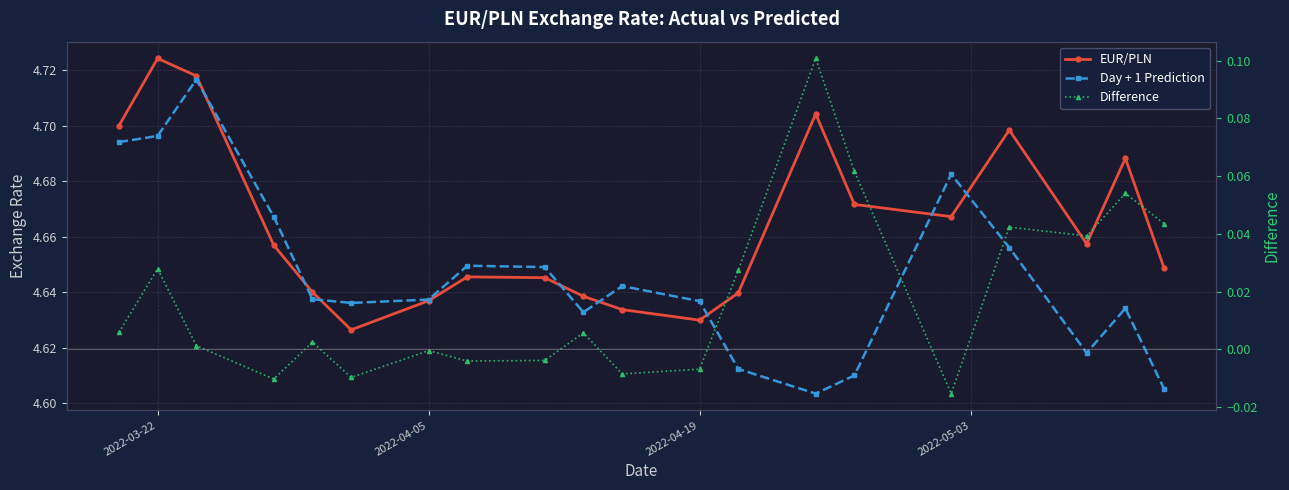

True or false: Difference and Day + 1 Prediction cross at least once.

False